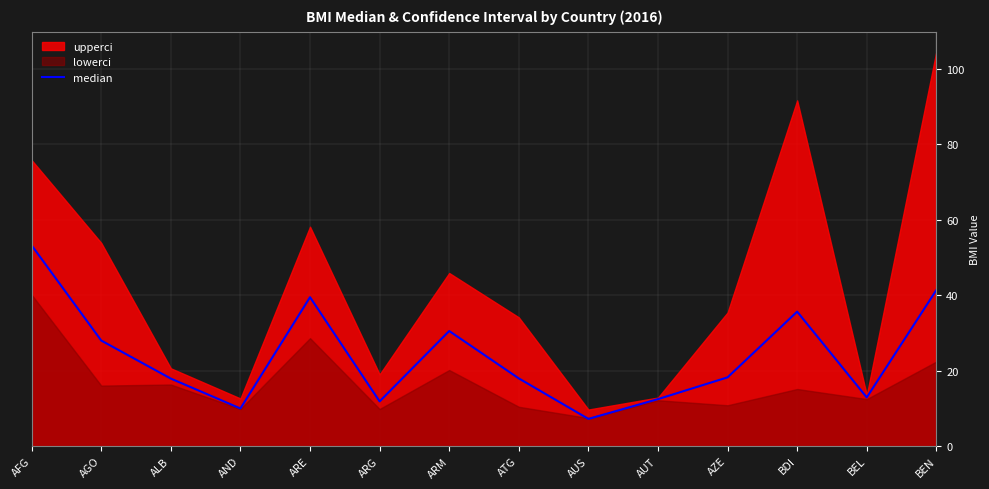

Reading left to right, transcribe all the data shown in this chart.

AFG=53.2	AGO=27.9	ALB=17.9	AND=9.9	ARE=39.4	ARG=11.8	ARM=30.5	ATG=17.9	AUS=7.2	AUT=12.4	AZE=18.2	BDI=35.6	BEL=12.9	BEN=41.3